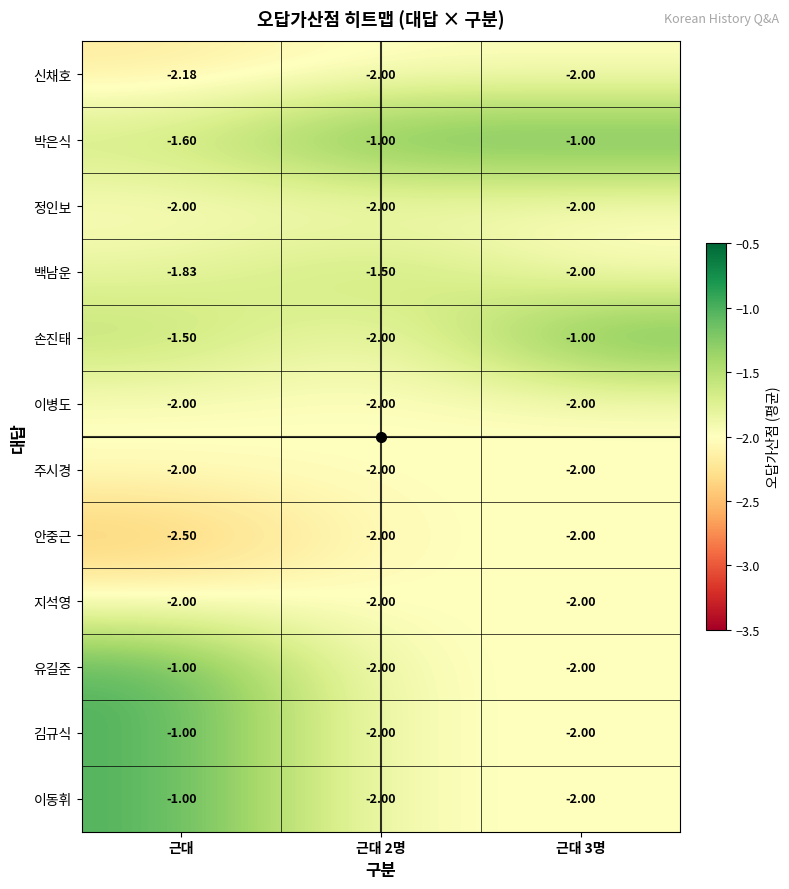

Which series has the largest total across all categories?

박은식